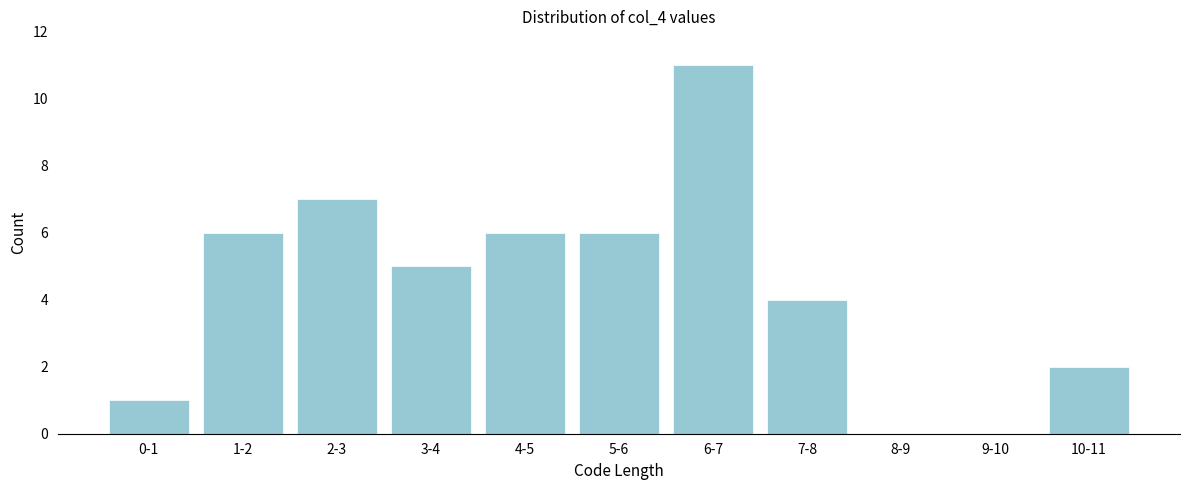

Reading left to right, what are all the values shown in this chart?

0-1=1	1-2=6	2-3=7	3-4=5	4-5=6	5-6=6	6-7=11	7-8=4	8-9=0	9-10=0	10-11=2